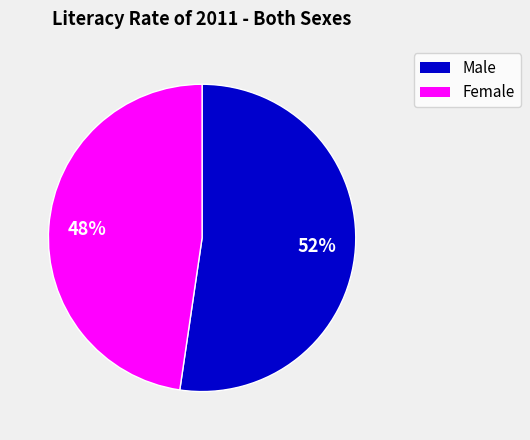

Is there a majority slice in this chart?

Yes